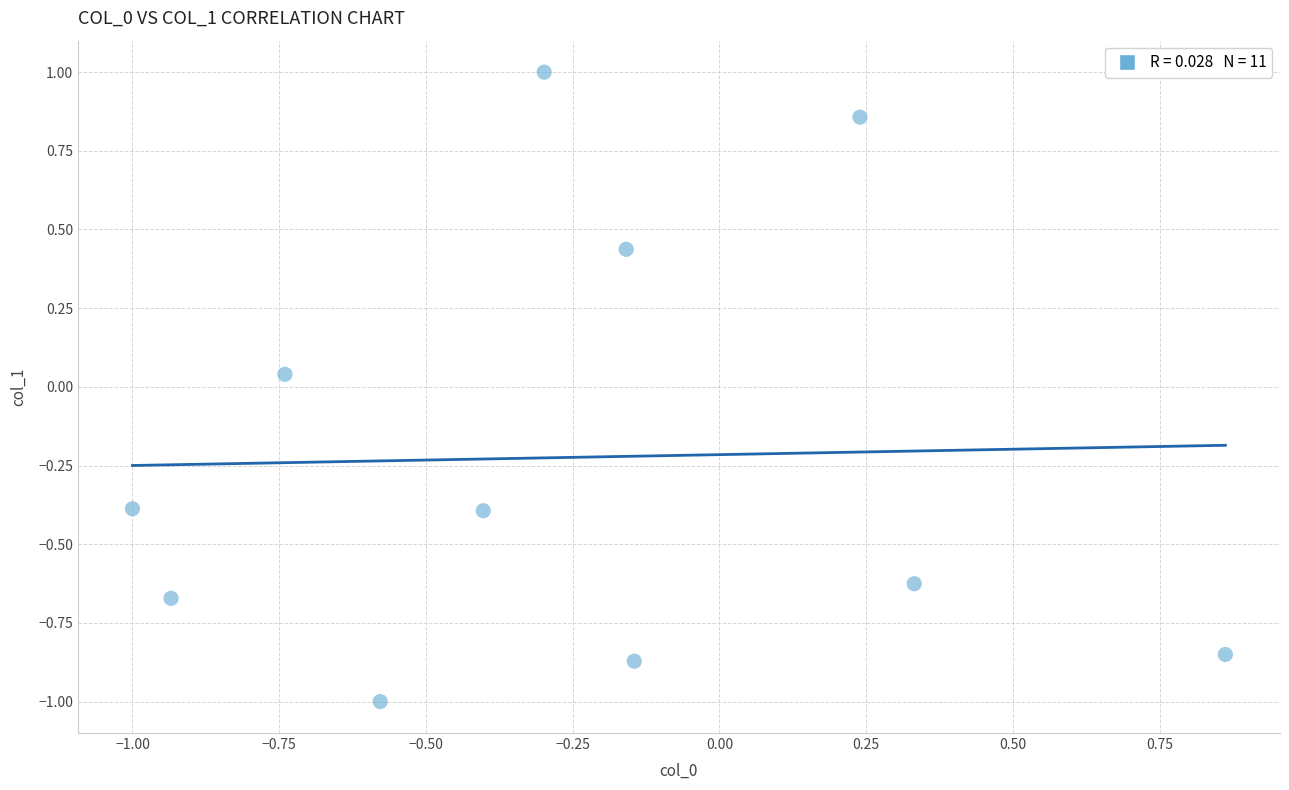

What is the average X value?

-0.3